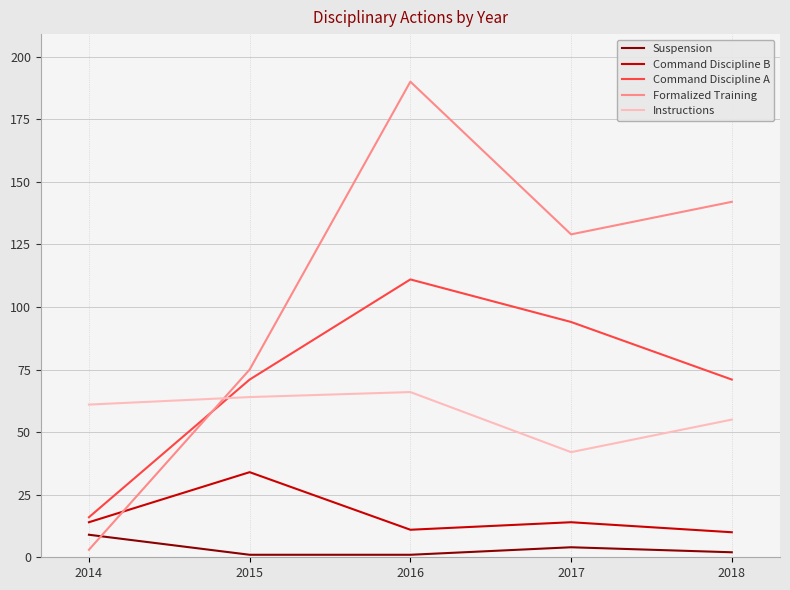

True or false: Instructions and Command Discipline B intersect in this chart.

False